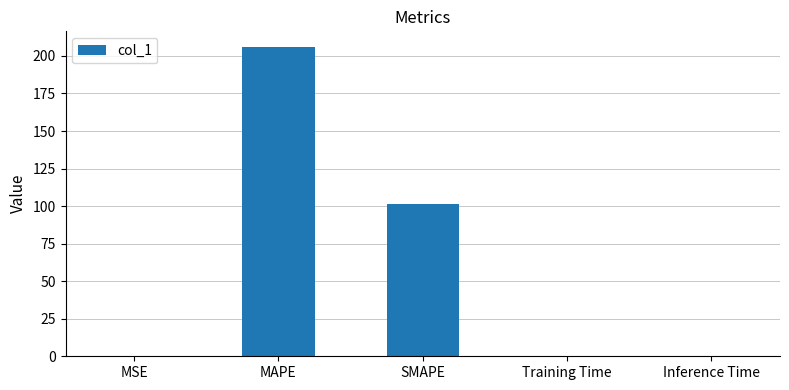

Are the bars horizontal?

No